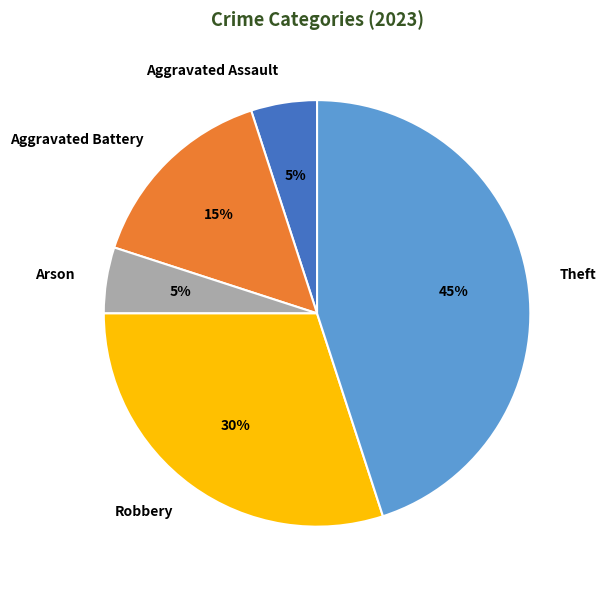

Which category has the biggest portion of the pie?

Theft